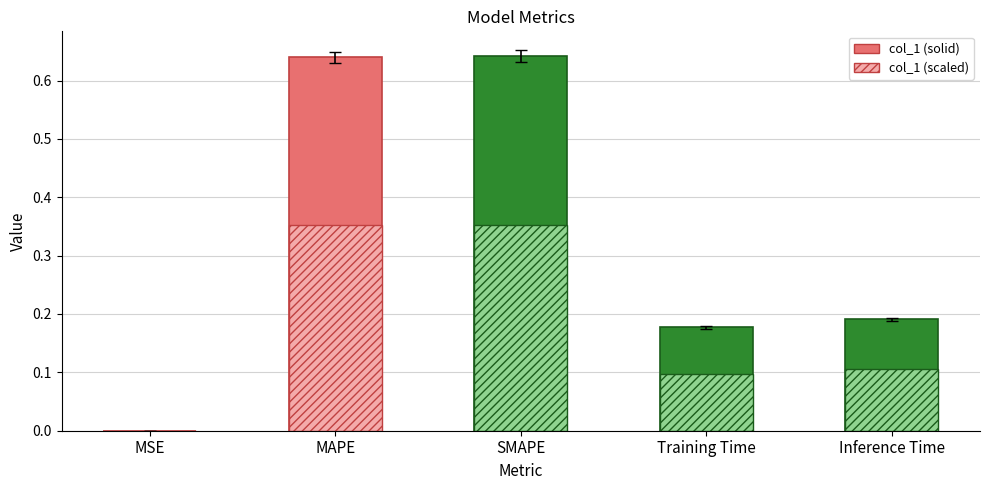

Rank the series at MAPE from highest to lowest value.

col_1, Scaled col_1